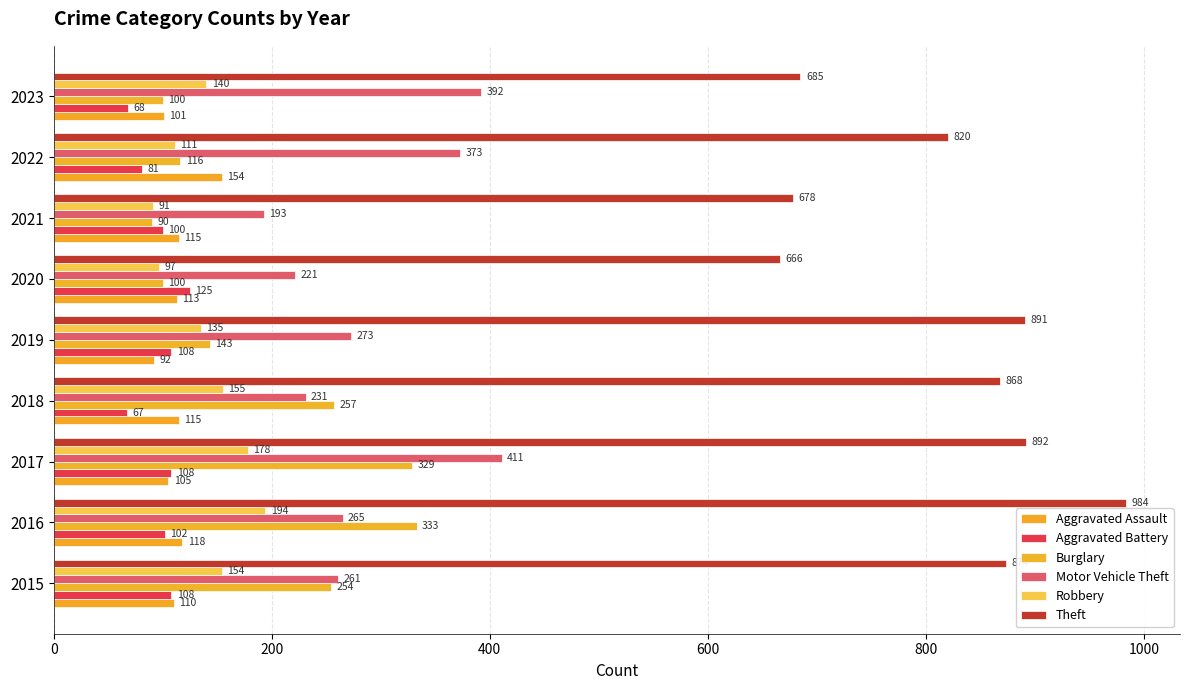

What is the minimum value shown in the chart?

67